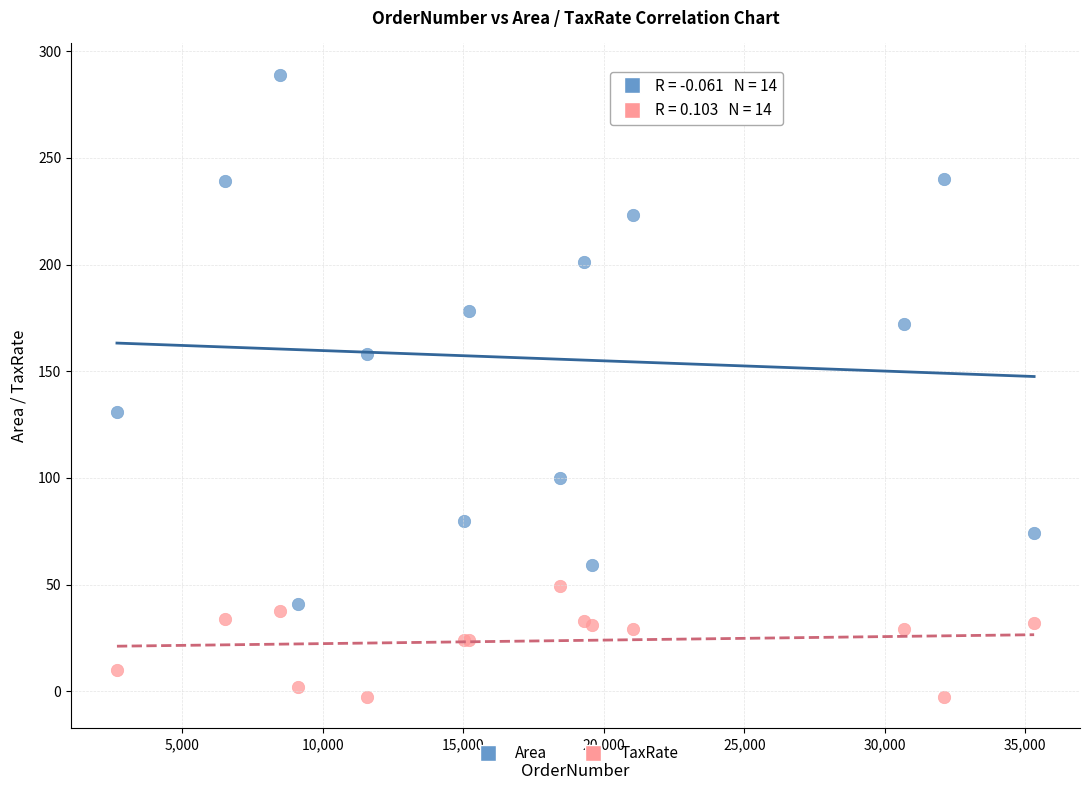

Which series has the widest spread of Y values?

Area